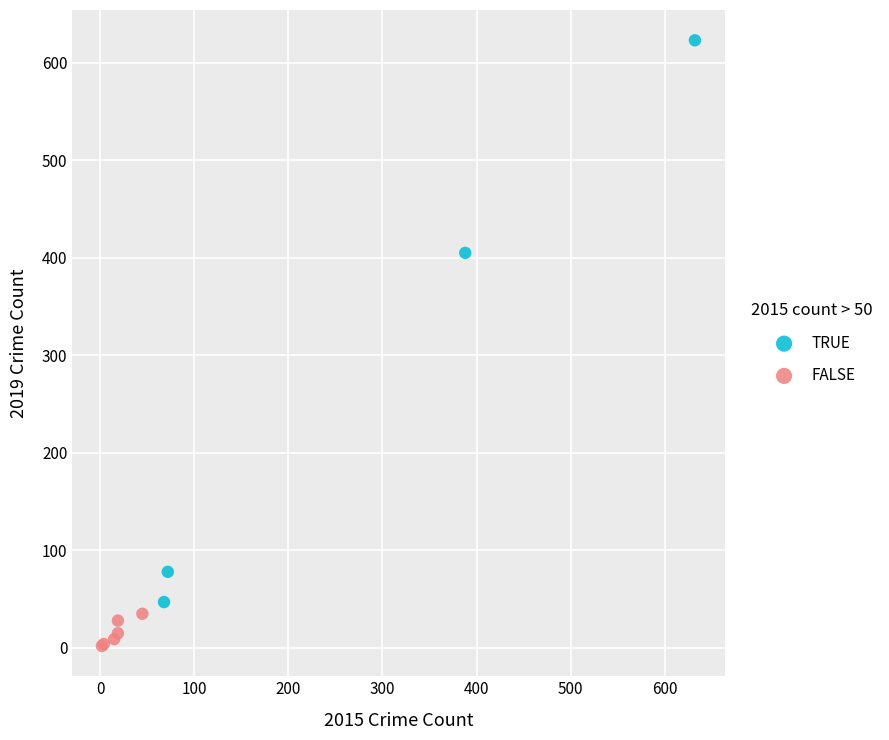

Which series reaches the minimum Y coordinate?

FALSE